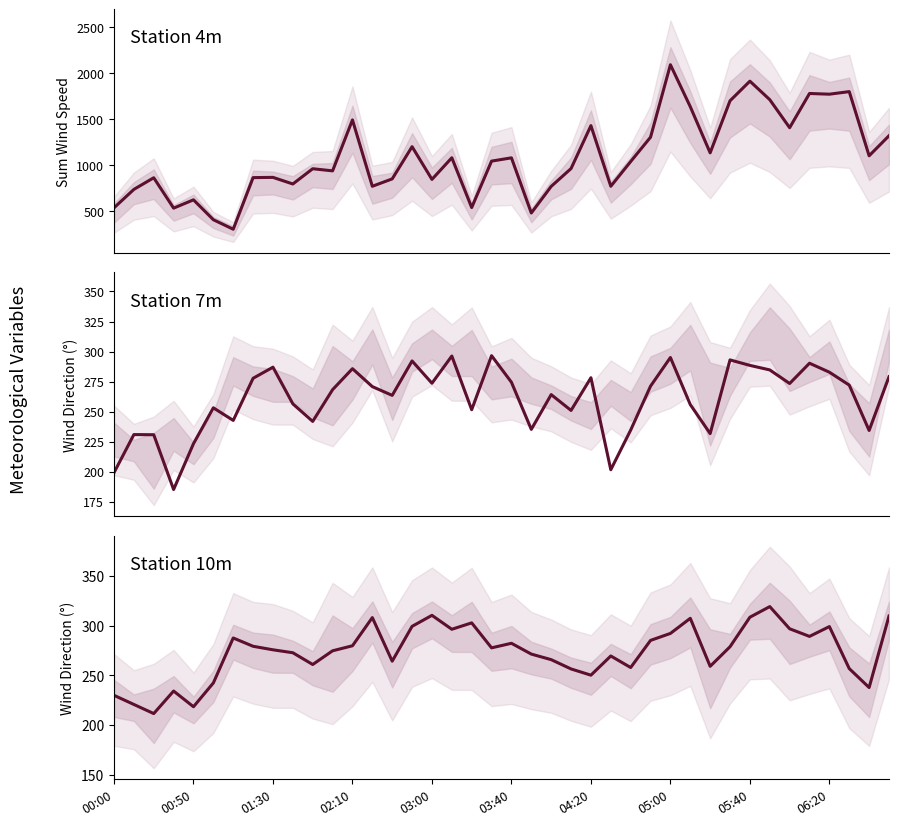

How many values in the wd_now mean (center) series exceed 277?

20